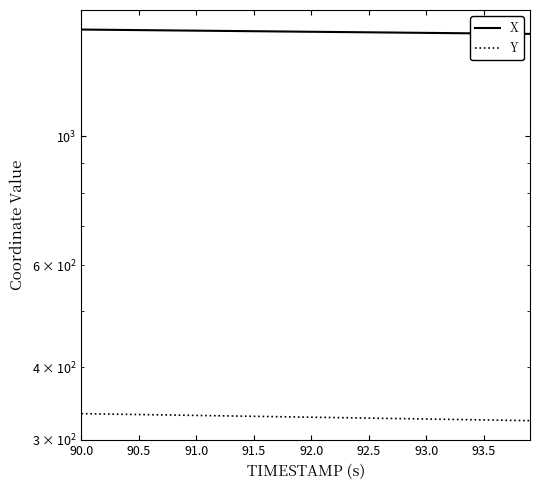

At which label does Y first exceed 328?

90.0